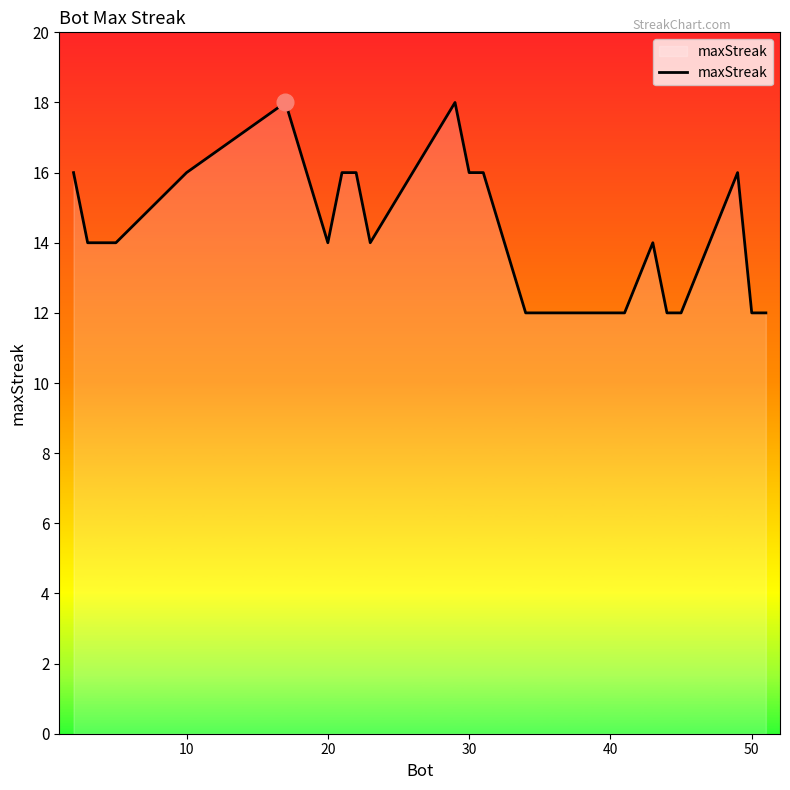

Reading right to left, transcribe all the data shown in this chart.

12	12	16	12	12	14	12	12	16	16	18	14	16	16	14	18	16	14	14	16